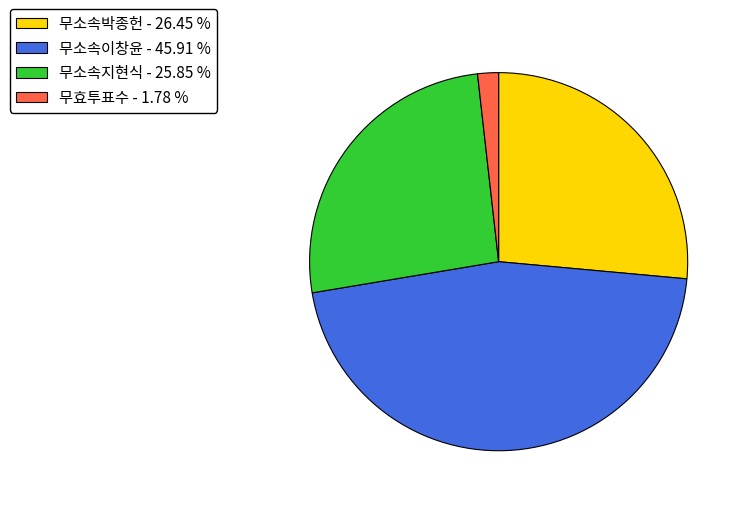

Is the sum of 무소속이창윤 - 45.91 % and 무효투표수 - 1.78 % greater than half?

No